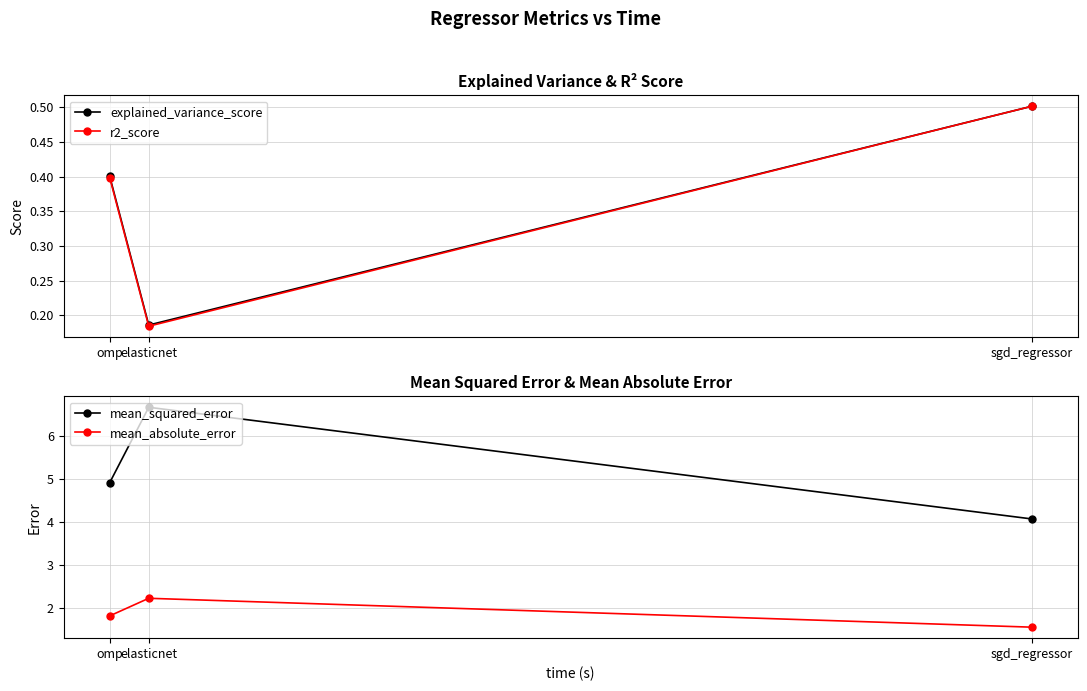

At which label is r2_score closest to 0?

elasticnet